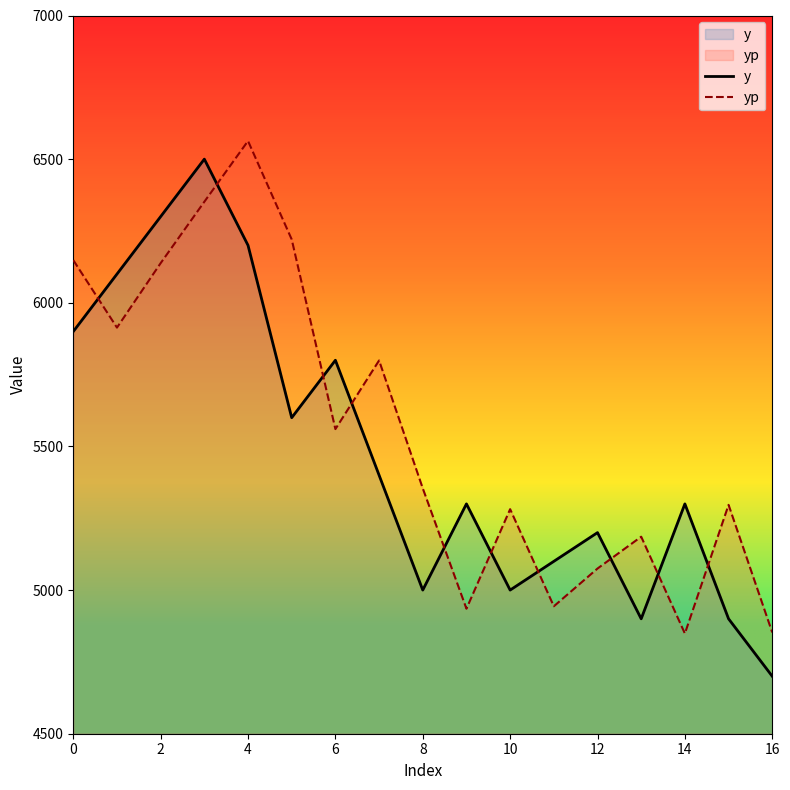

Reading left to right, list all the values displayed in this chart.

y: 5900.0	6100.0	6300.0	6500.0	6200.0	5600.0	5800.0	5400.0	5000.0	5300.0	5000.0	5100.0	5200.0	4900.0	5300.0	4900.0	4700.0
yp: 6148.5	5913.6	6138.0	6351.7	6563.3	6220.6	5560.4	5799.2	5354.1	4935.2	5281.6	4943.6	5075.0	5185.8	4848.7	5296.6	4852.5